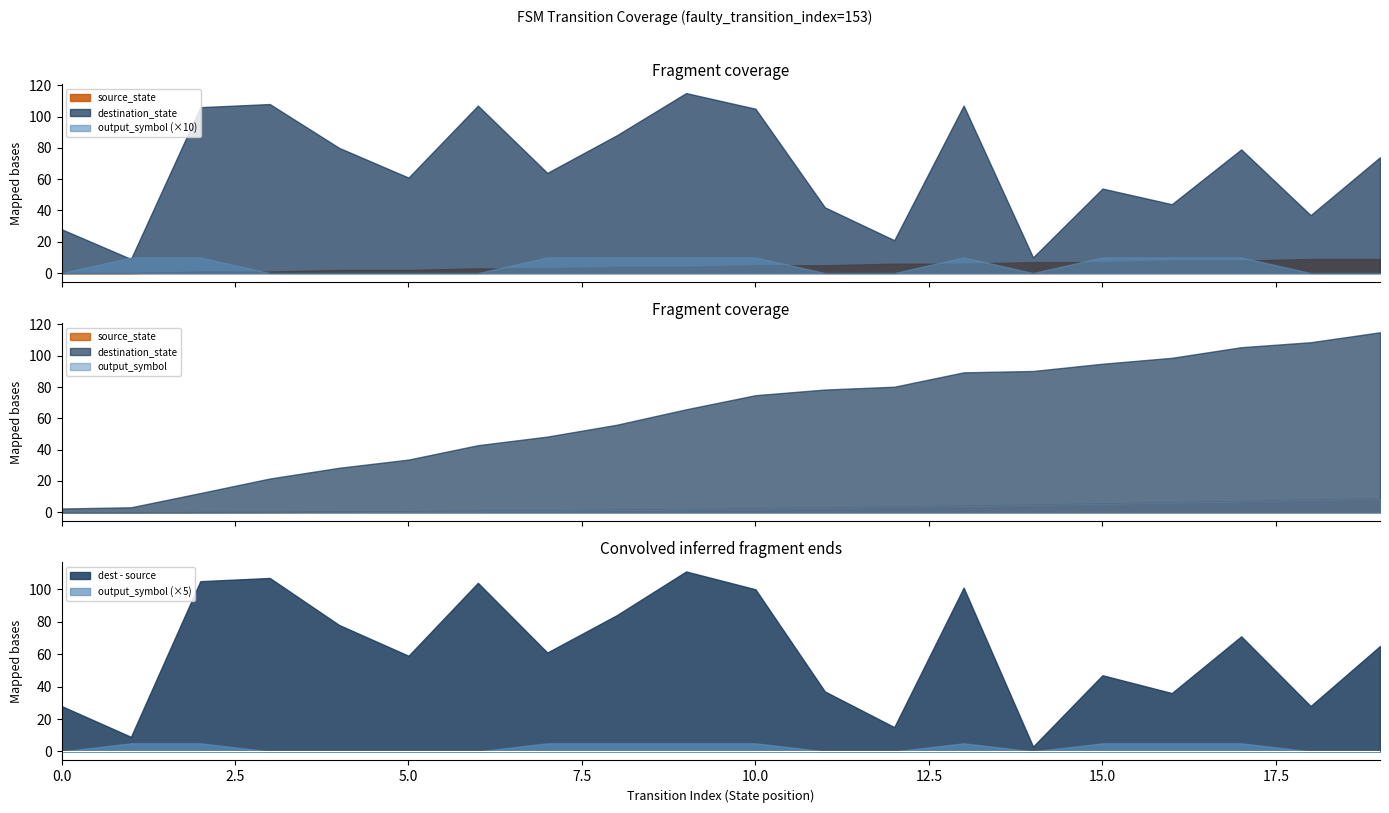

Is it true that source_state equals 6 at 8?

False